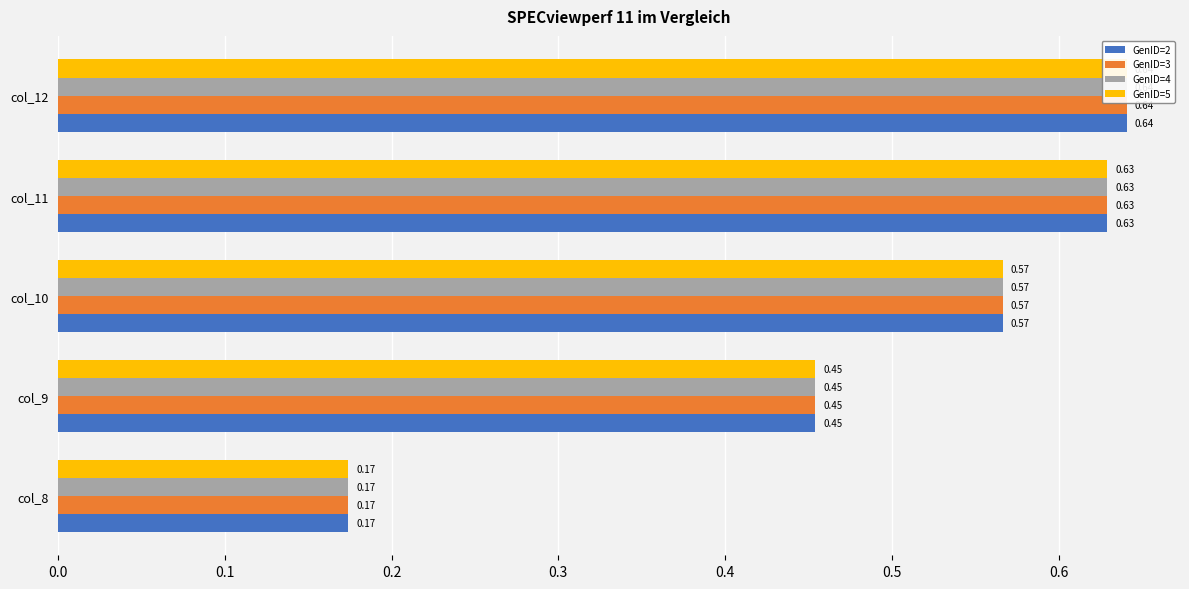

What is the difference between the second highest and minimum values in the GenID=3 series?

0.5